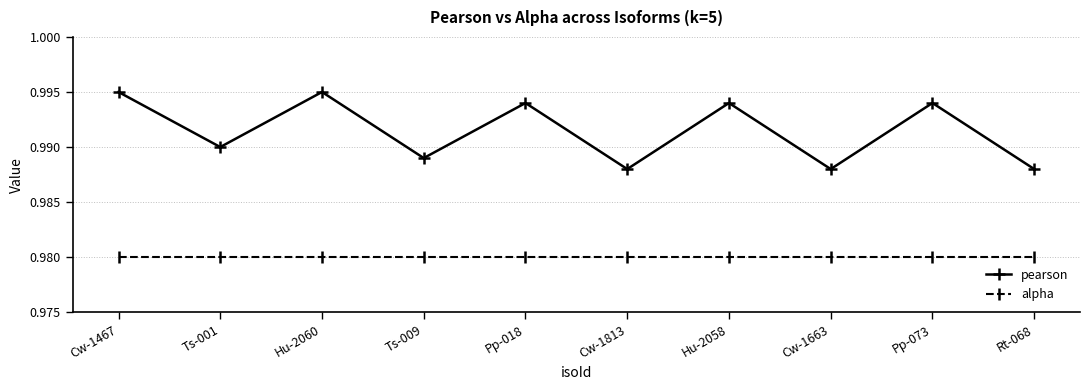

Which series has the widest spread of values?

pearson